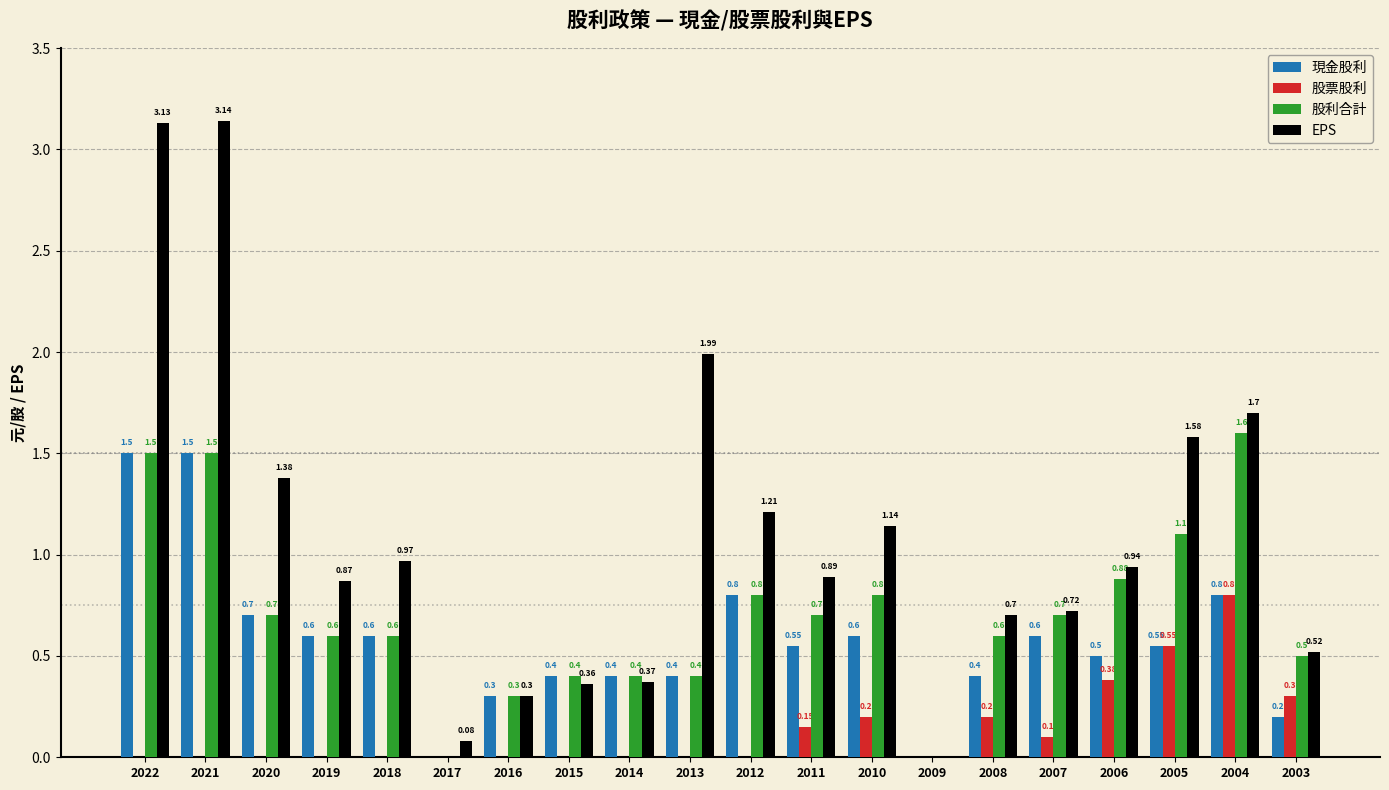

Is it true that EPS equals -0.2 at 2009?

True